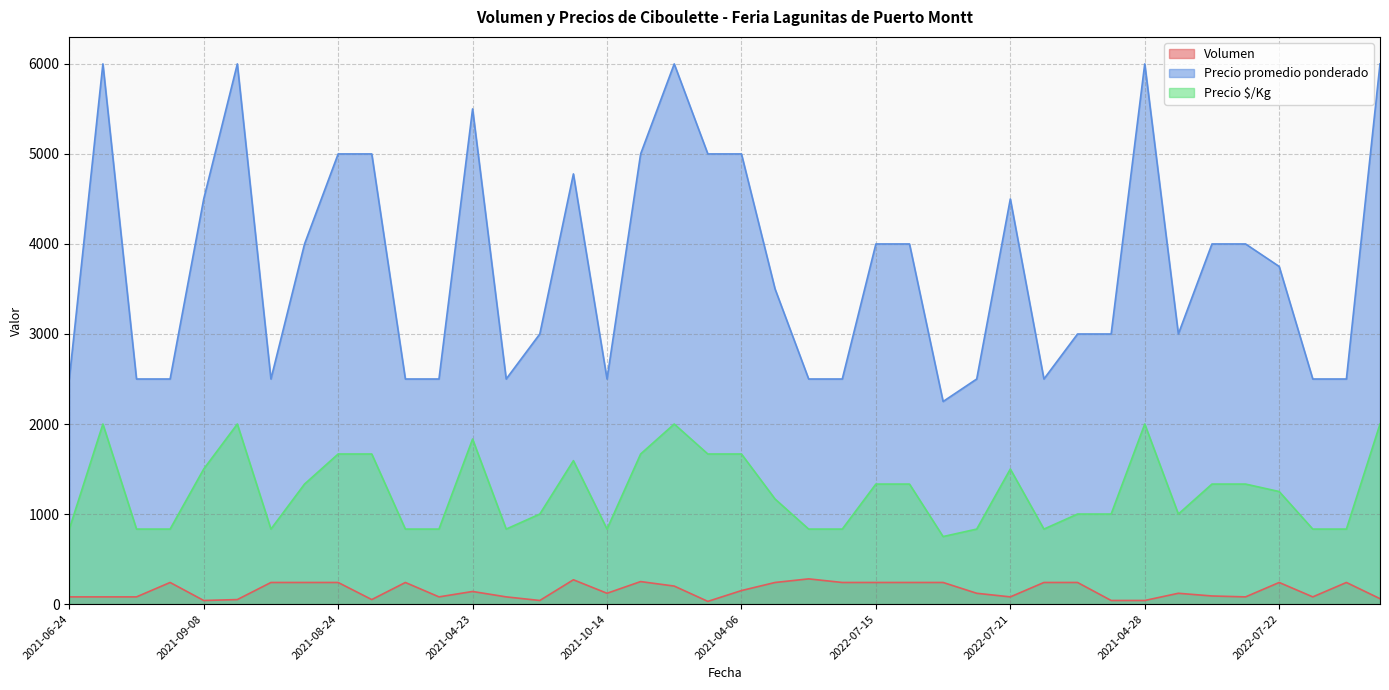

How many interior local valleys does the Precio promedio ponderado series have?

6